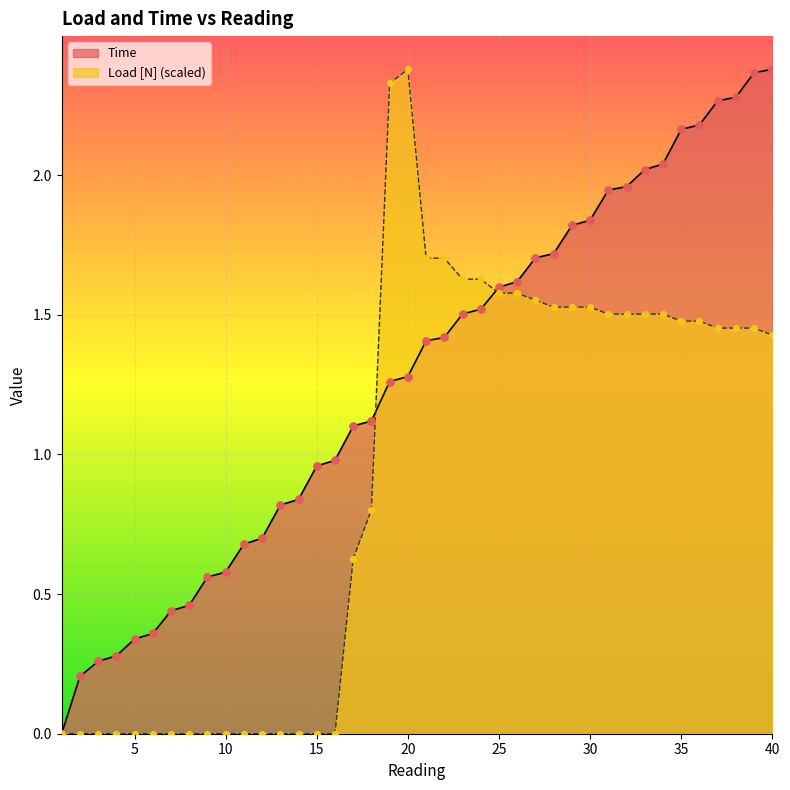

Which series contains the highest Y value?

Load [N]